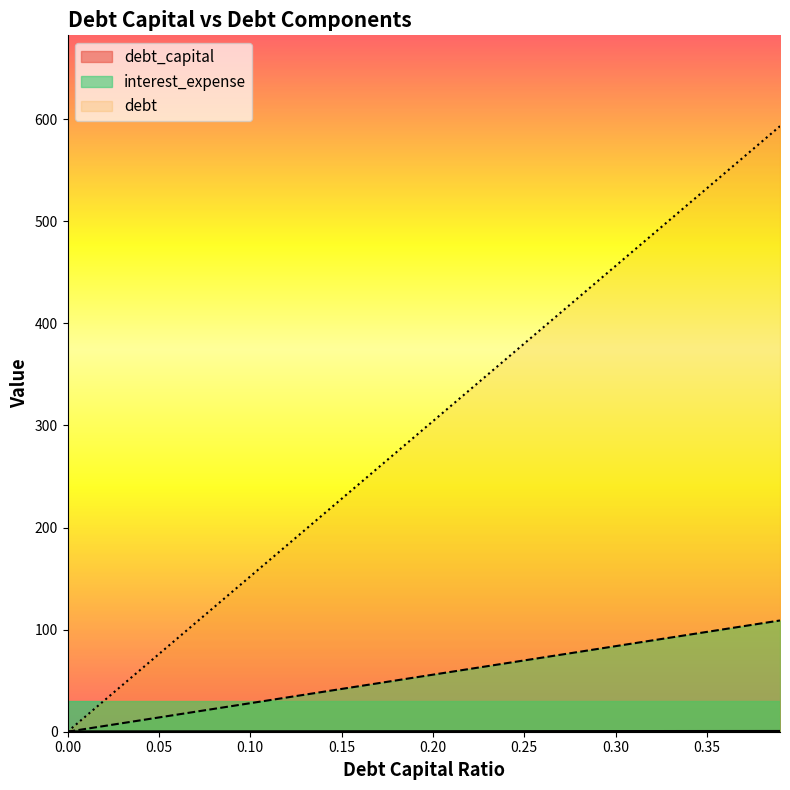

What is the label of the 4th point from the right?

0.36